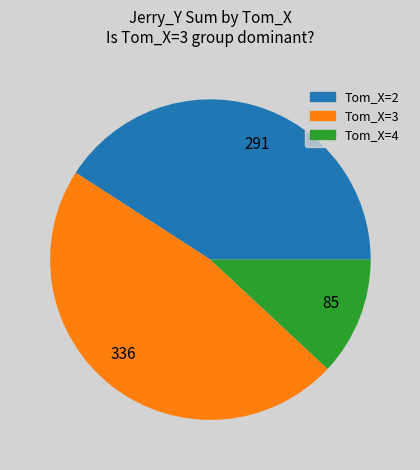

How many slices are in this pie chart?

3